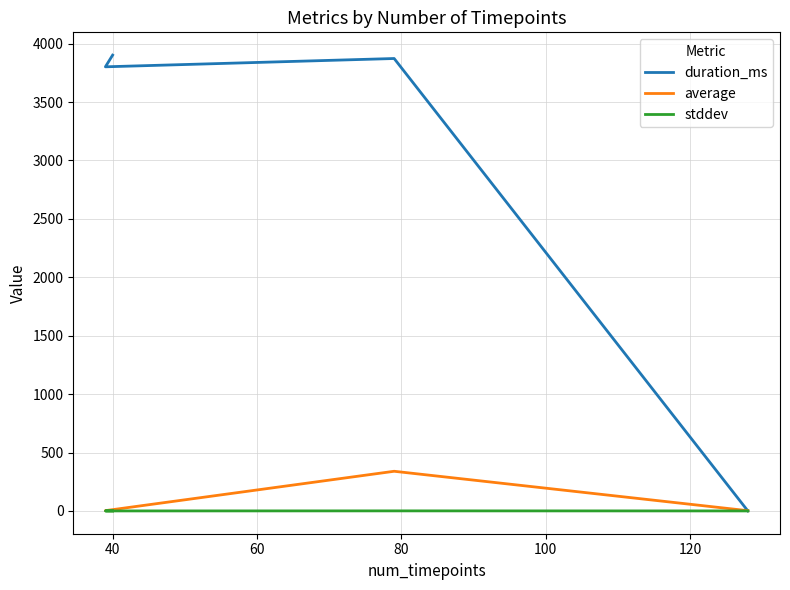

How many intersections are there between stddev and duration_ms?

1